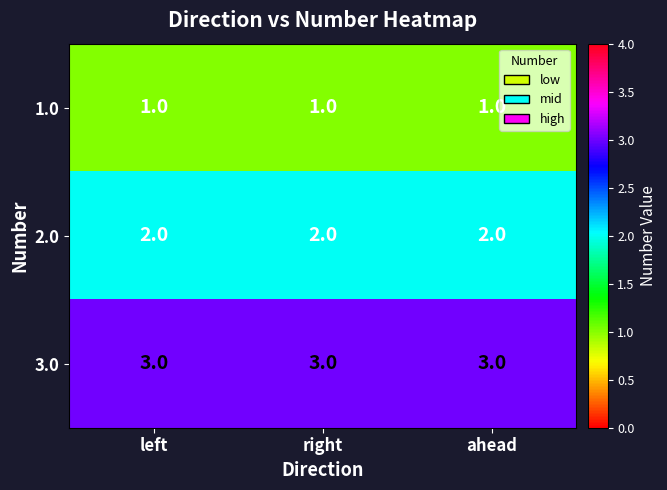

Rank the series by their average value, from lowest to highest.

1.0, 2.0, 3.0